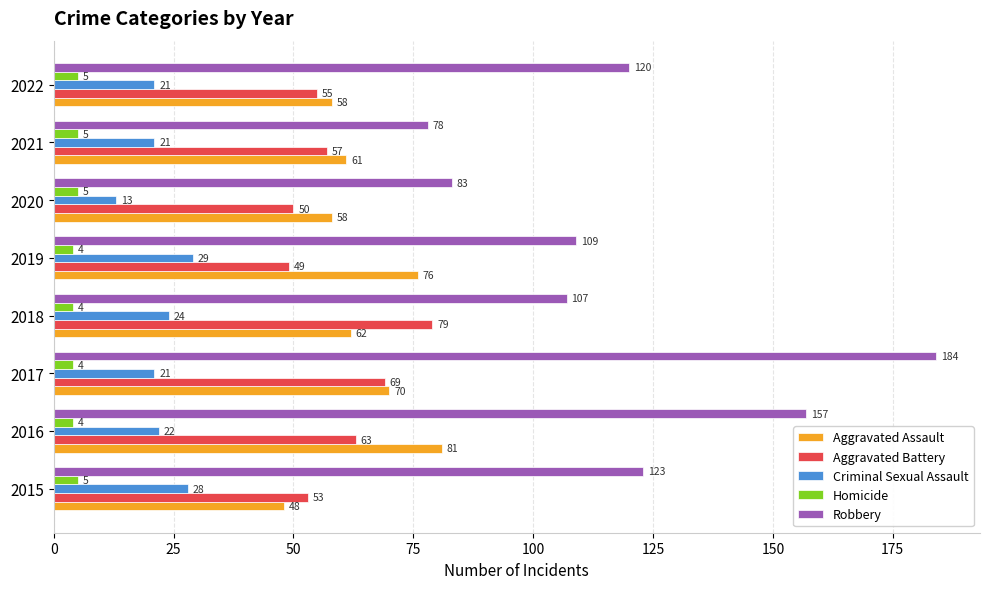

The value of Homicide at 2021 is 5. True or false?

True